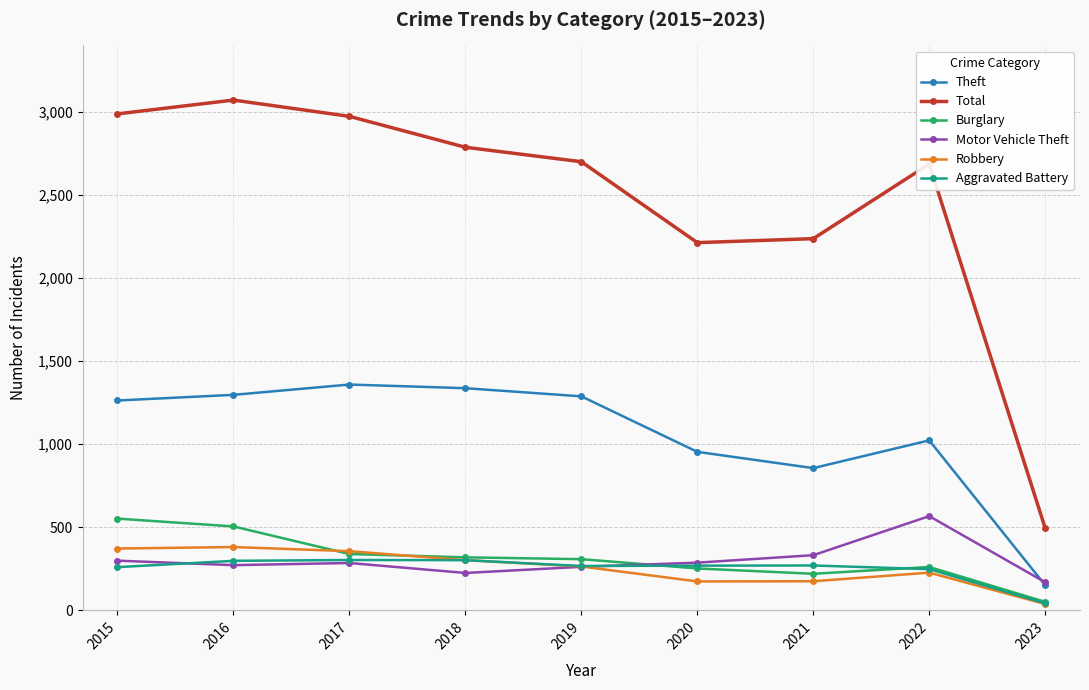

What is the difference between the highest and lowest values at 2015?

2728